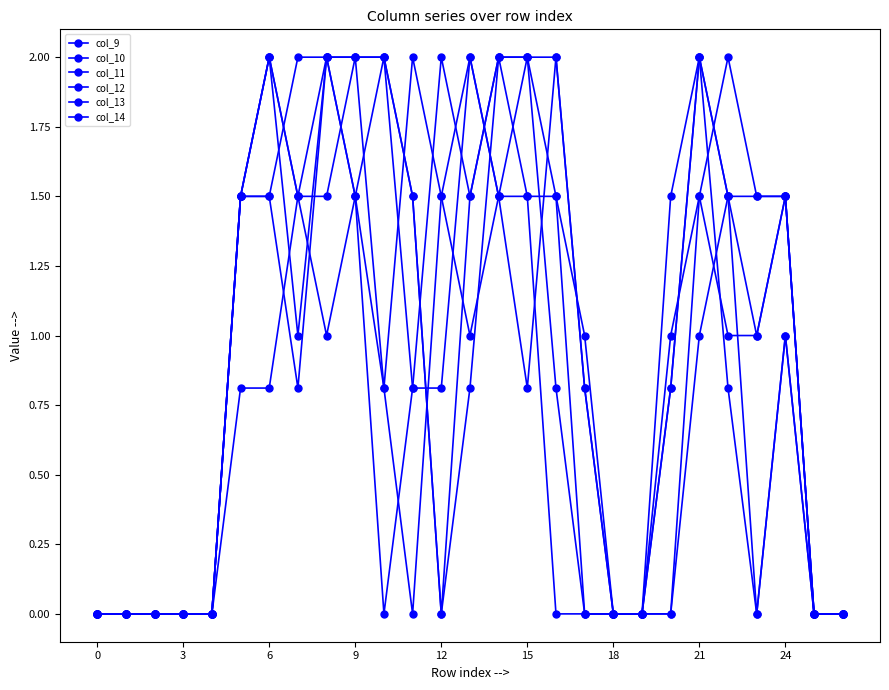

Which series ends up on top after the final intersection of col_10 and col_11?

col_10